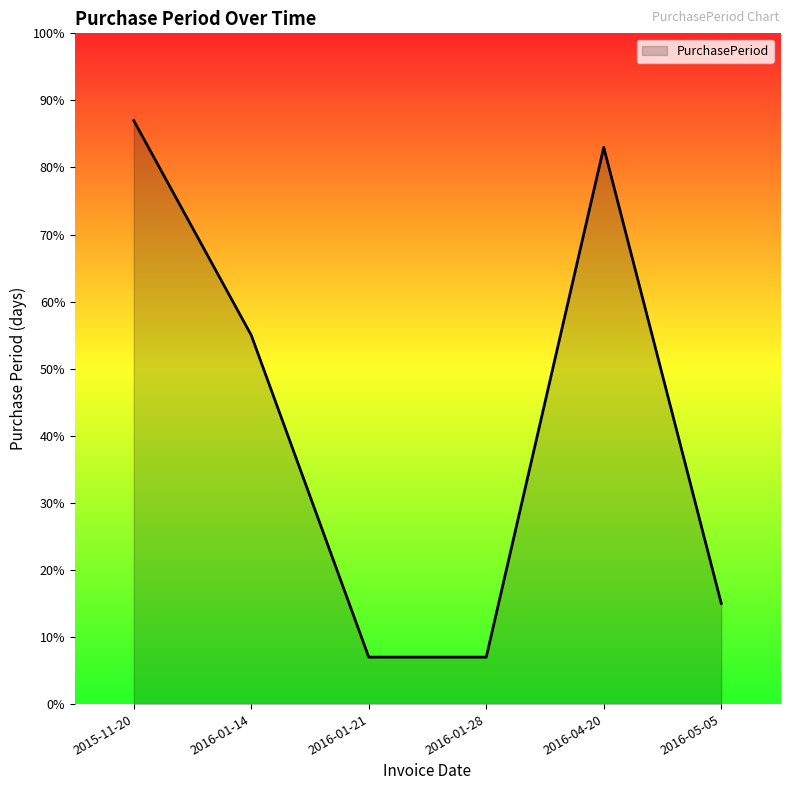

What is the greatest value displayed?

87